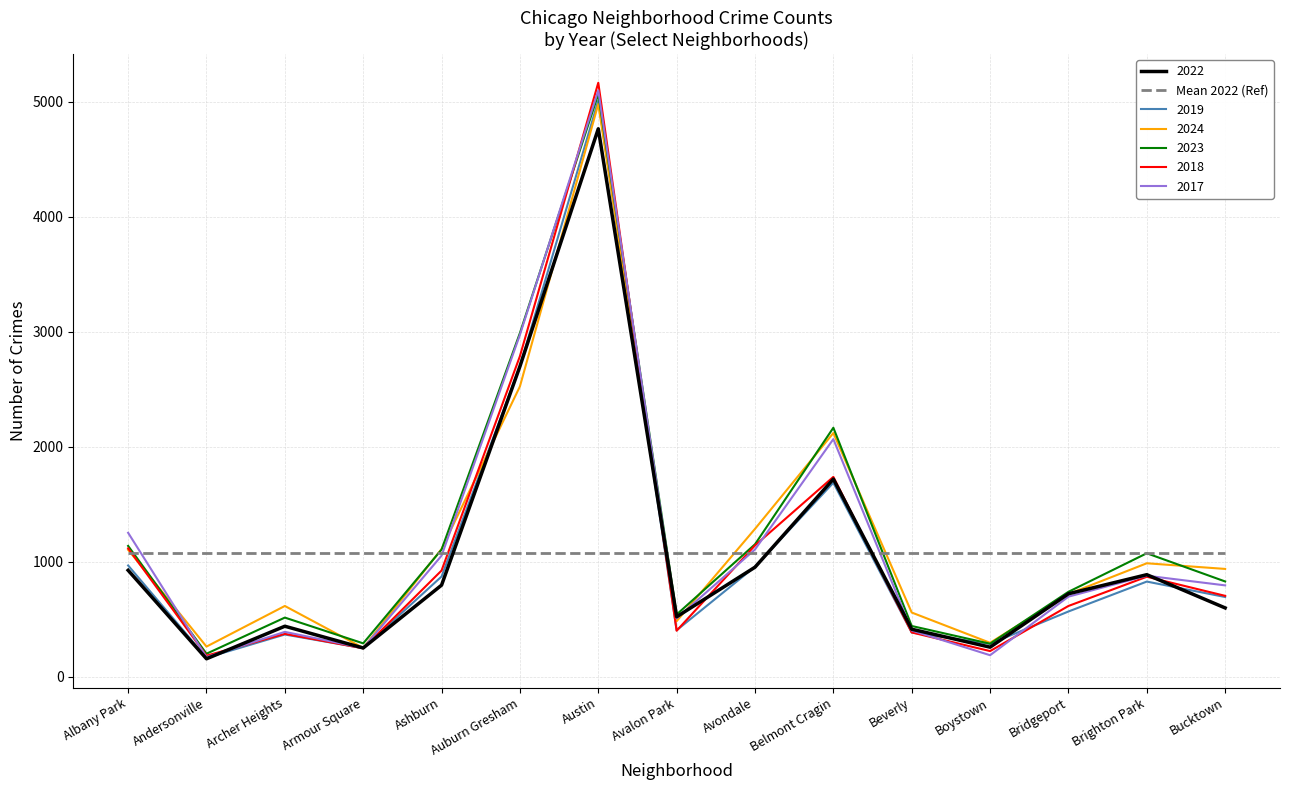

What position from the left is Avalon Park?

8